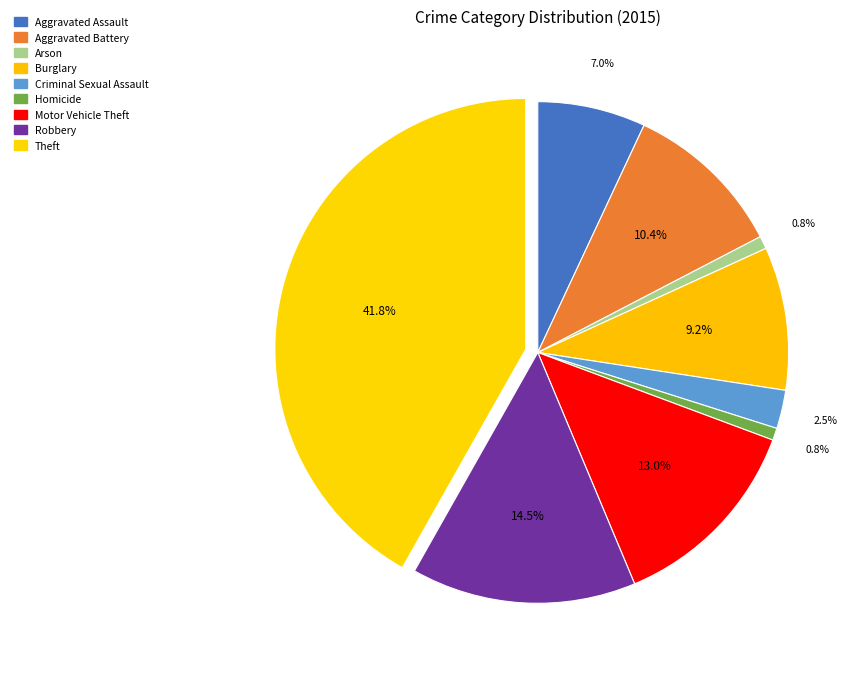

To the nearest percent, what portion does Burglary represent?

9%